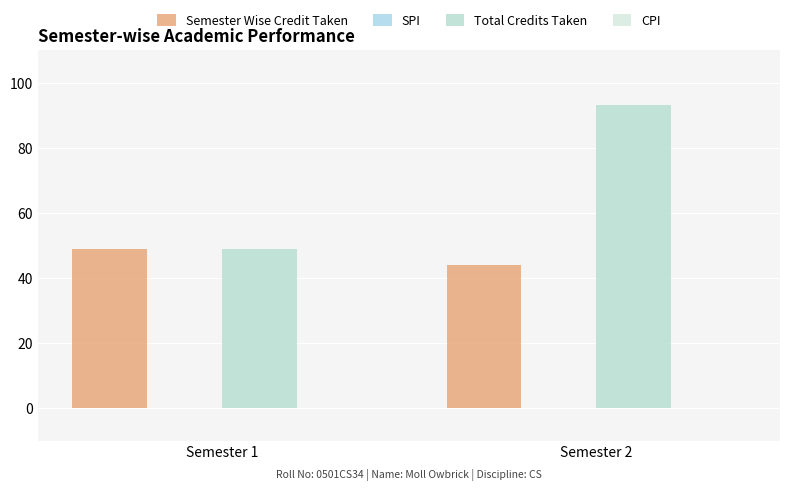

Are the bars grouped side by side (vs. stacked)?

Yes